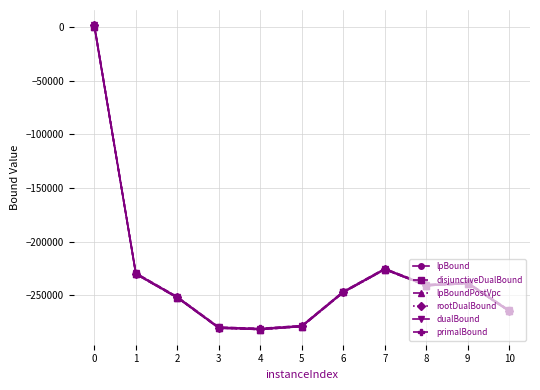

How many negative values does the lpBound series have?

10